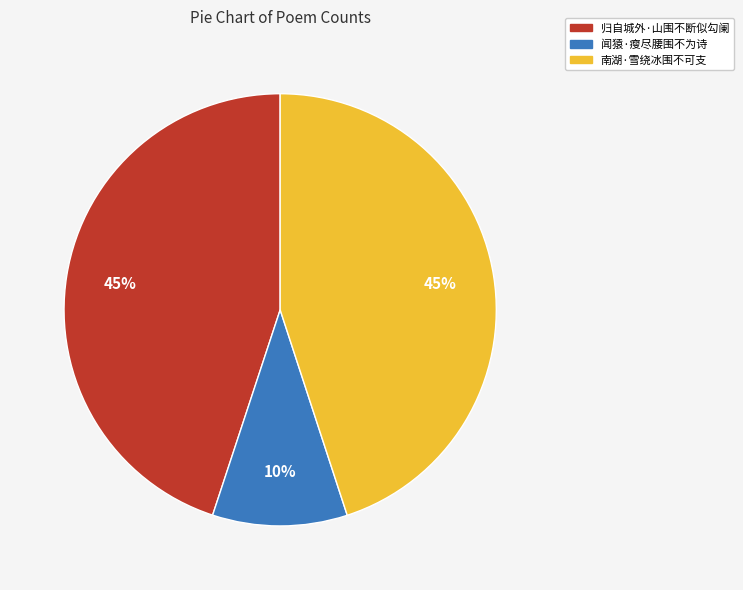

Count the number of slices in the pie.

3